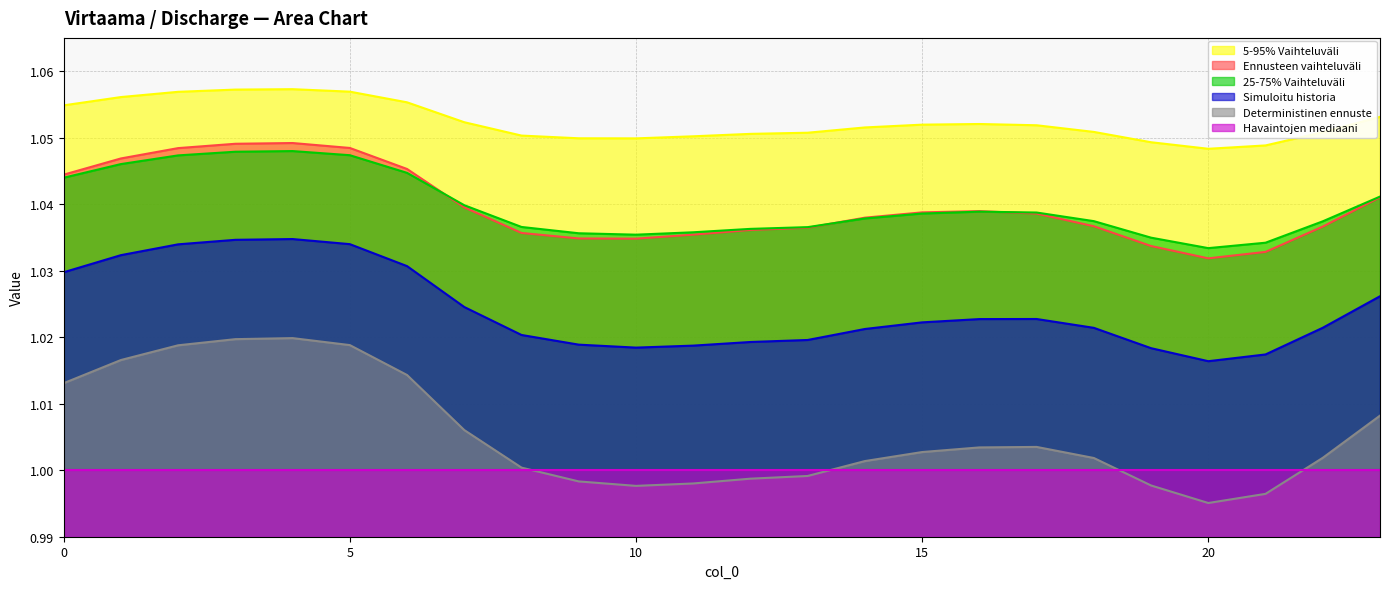

Between 16 and 23, which series saw the biggest shift?

col_3